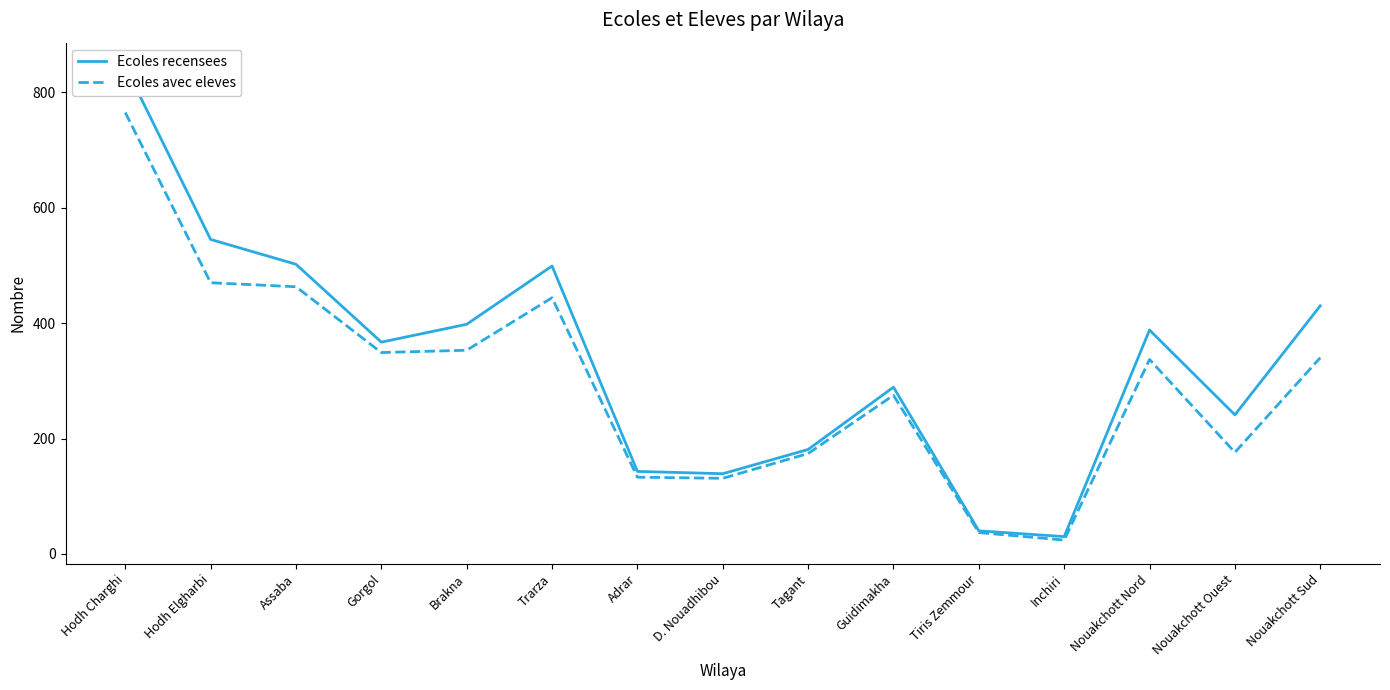

Rank the series by their average value, from lowest to highest.

Ecoles avec eleves, Ecoles recensees